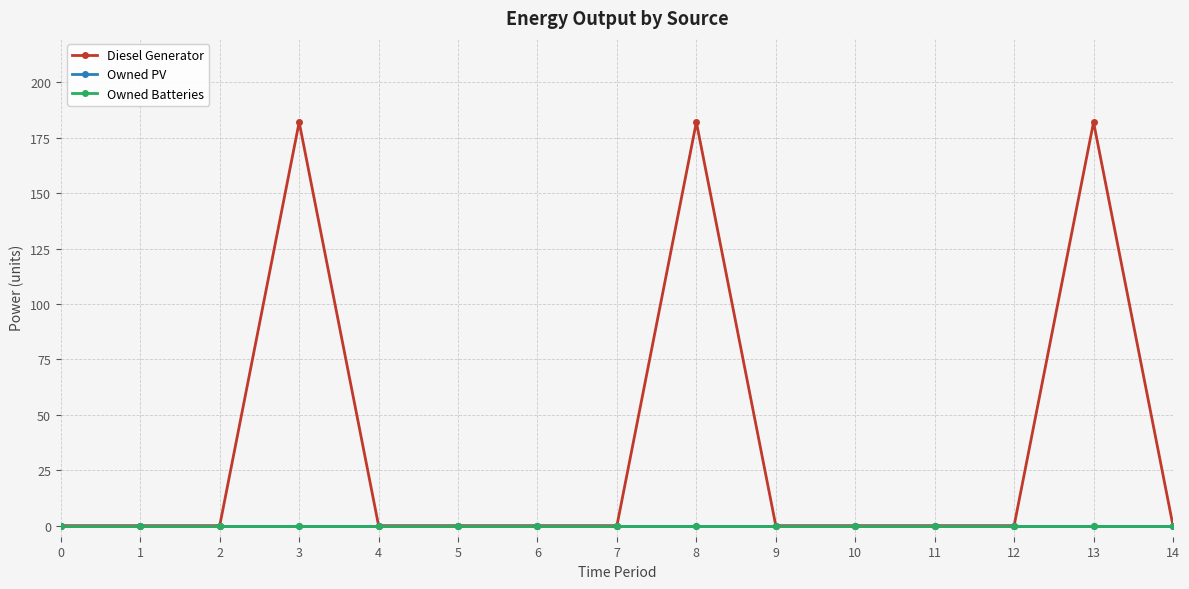

True or false: Diesel Generator and Owned Batteries cross at least once.

False